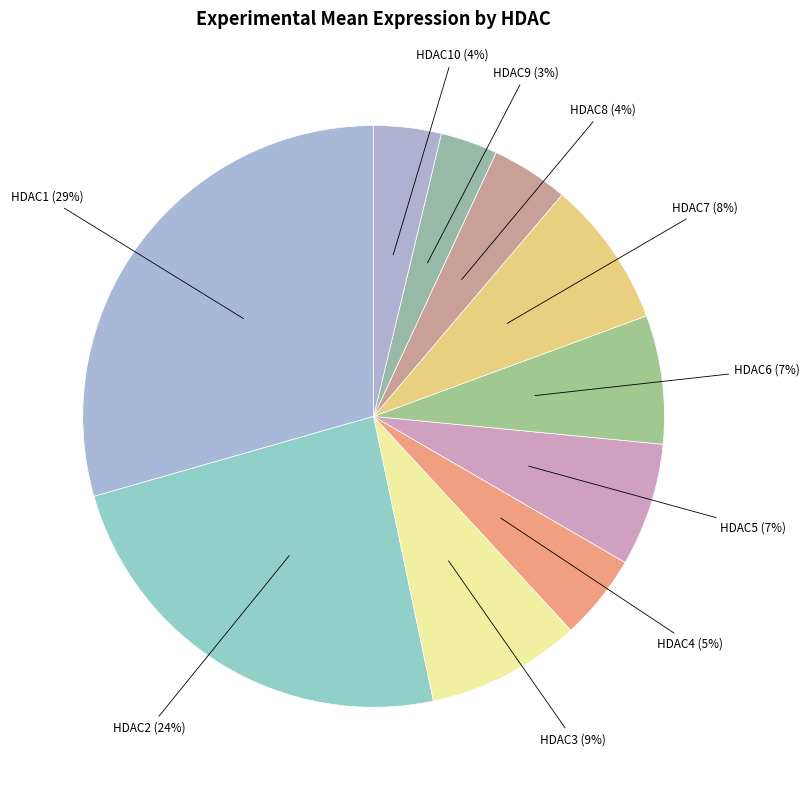

How many segments does this pie chart have?

10